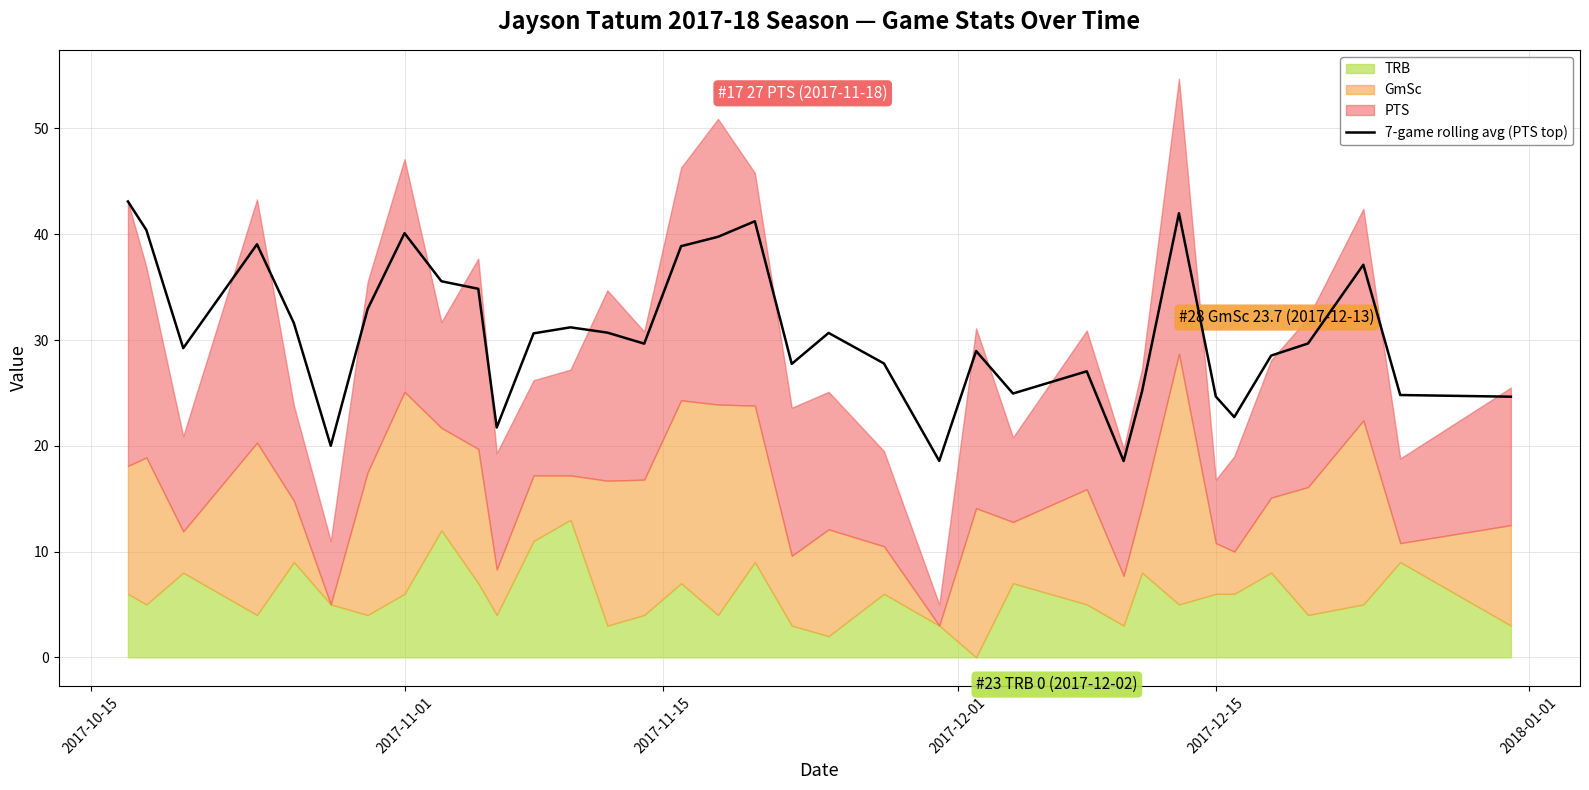

The 7-game rolling avg (PTS top) series shows 8.5 at 2017-12-15. True or false?

False